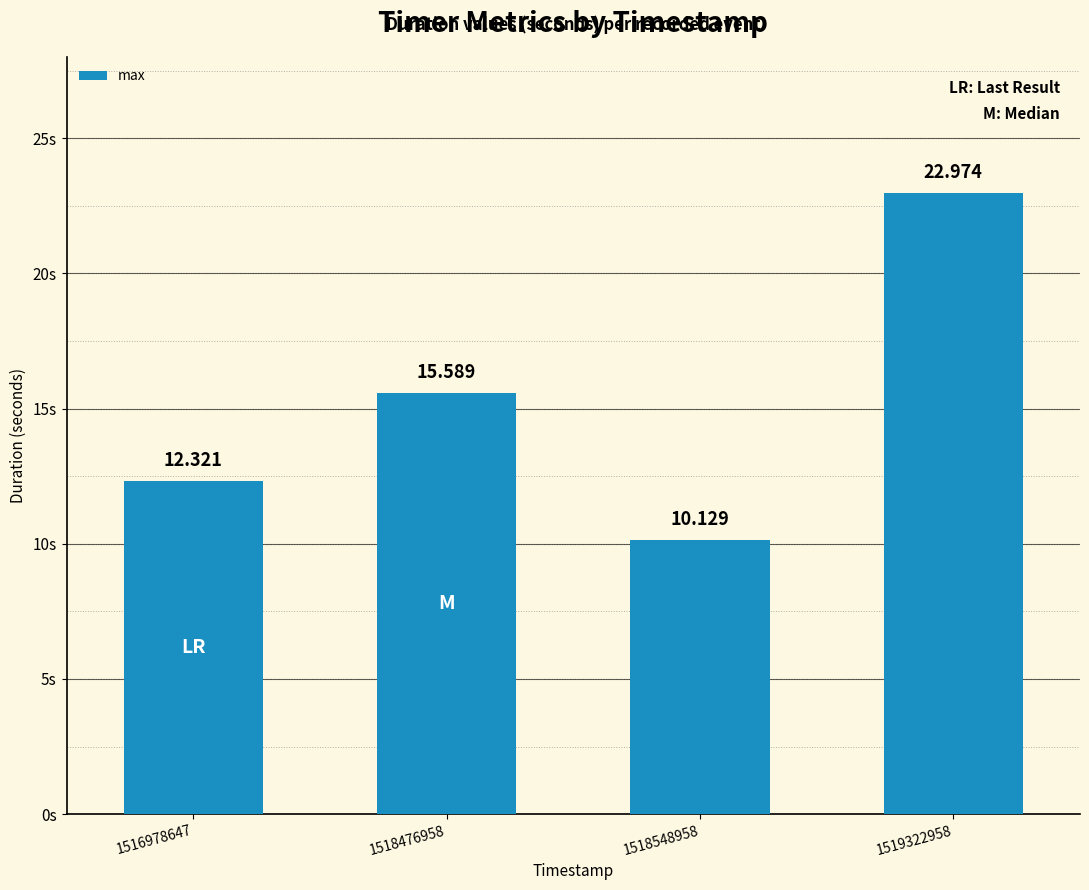

The chart shows a value of 3.7 at 1518476958. True or false?

False